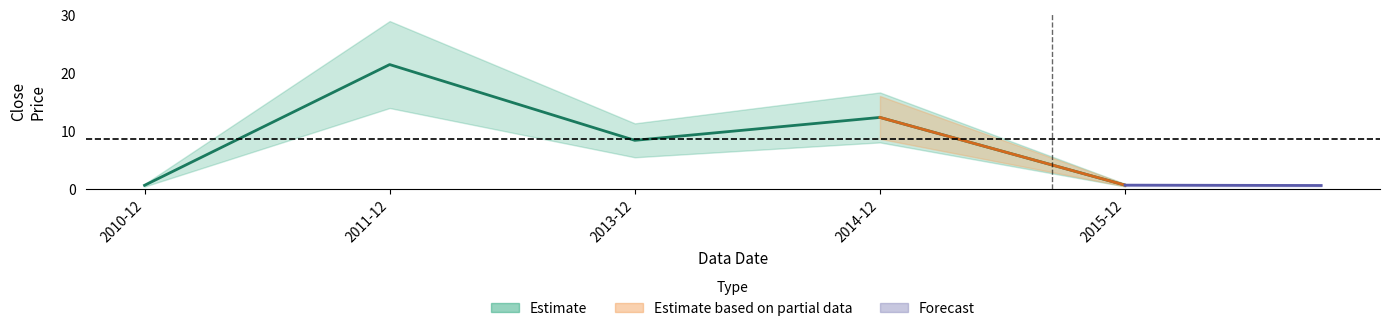

What is the change in value from 2011-12 to 2014-12?

-9.1